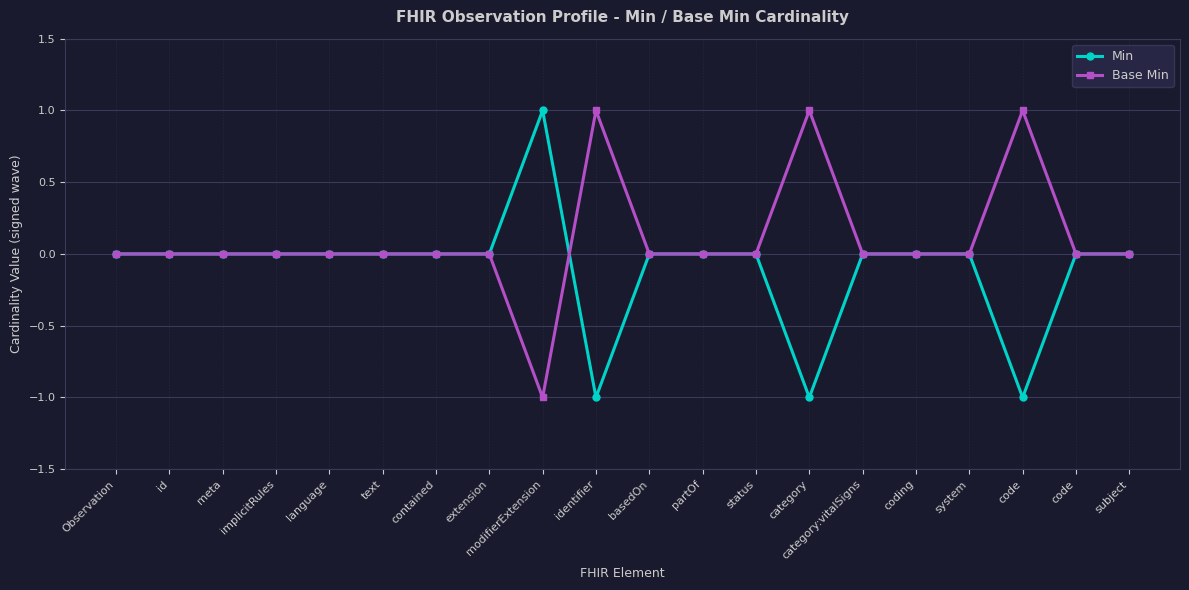

What are all the series names shown in the legend?

Min, Base Min